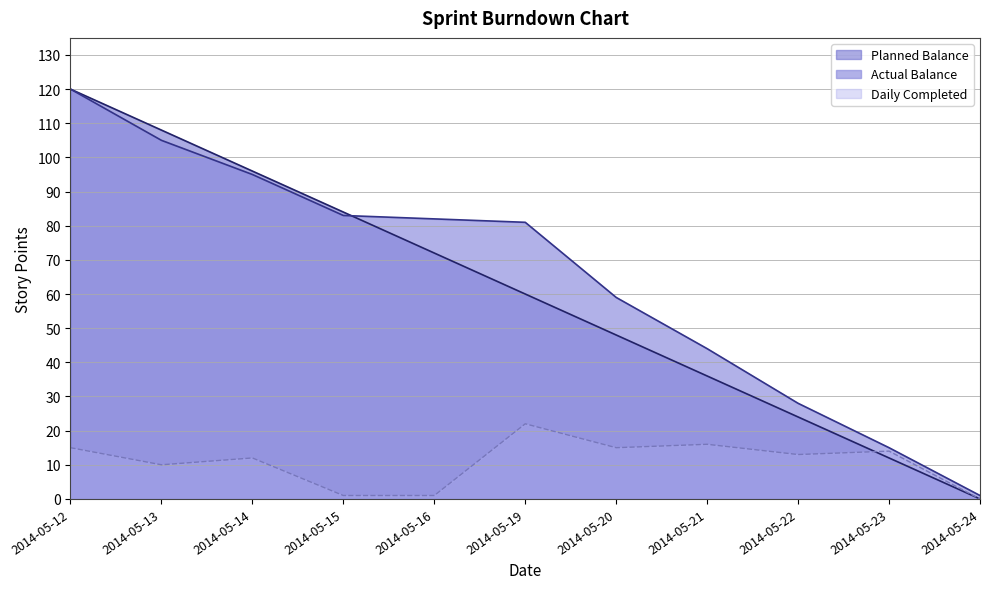

What is the value of the Actual Balance point at the 1st from the left?

120